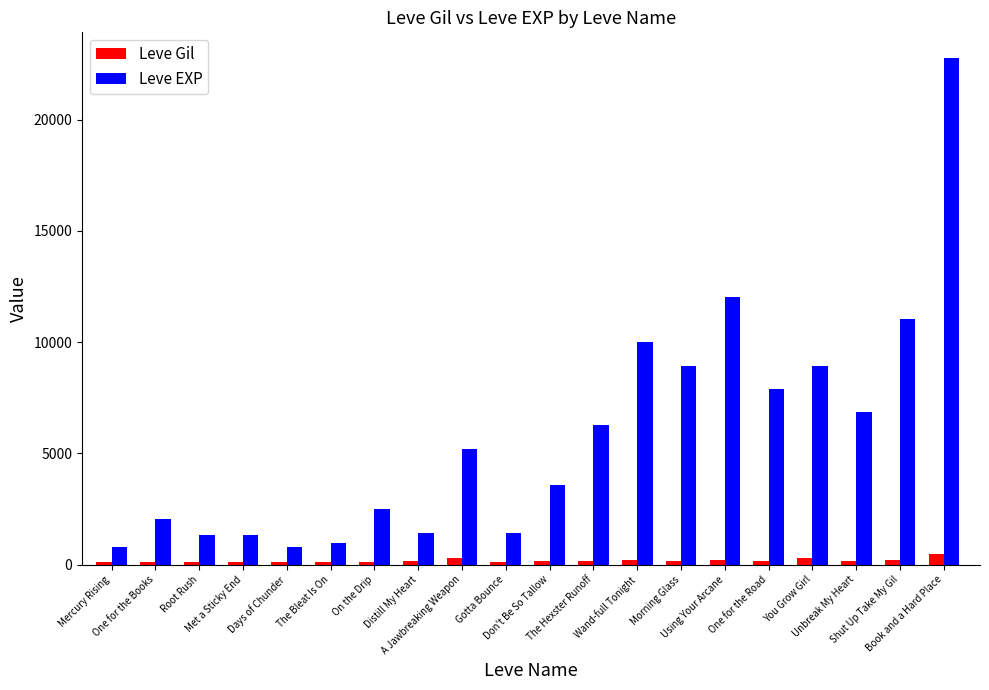

Rank the series by their average value, from lowest to highest.

Leve Gil, Leve EXP